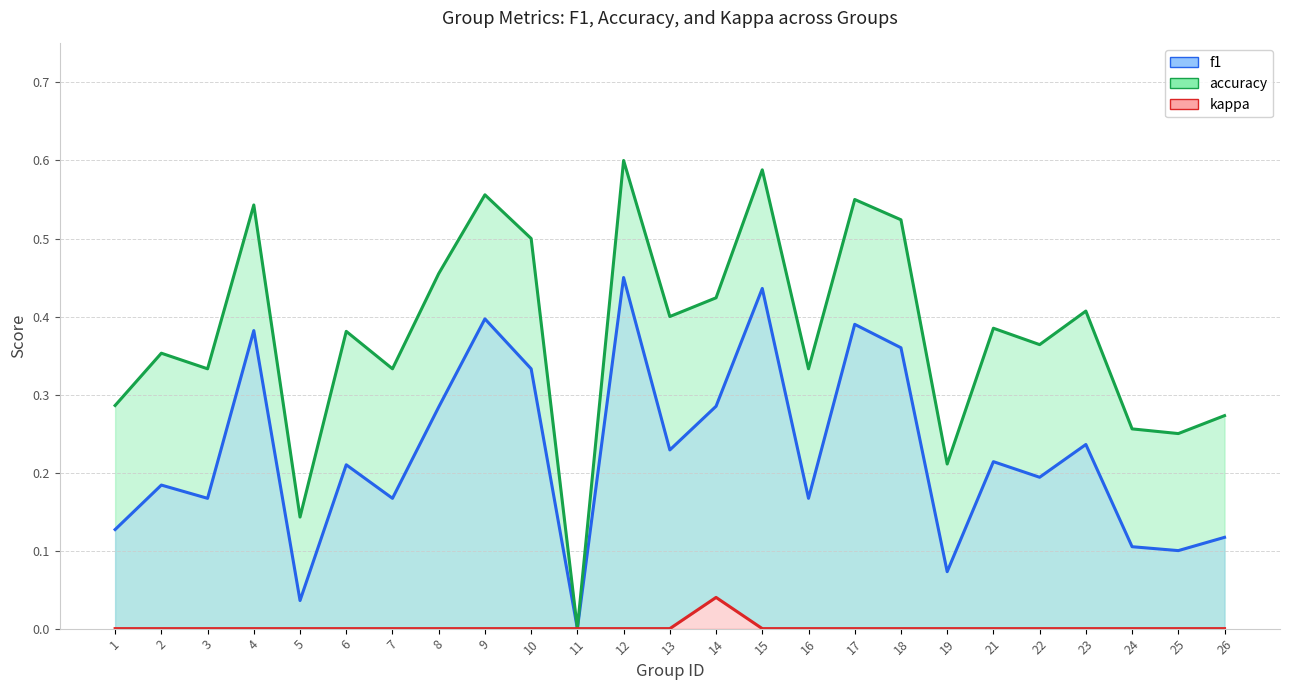

Which category has the highest value in the kappa series?

14